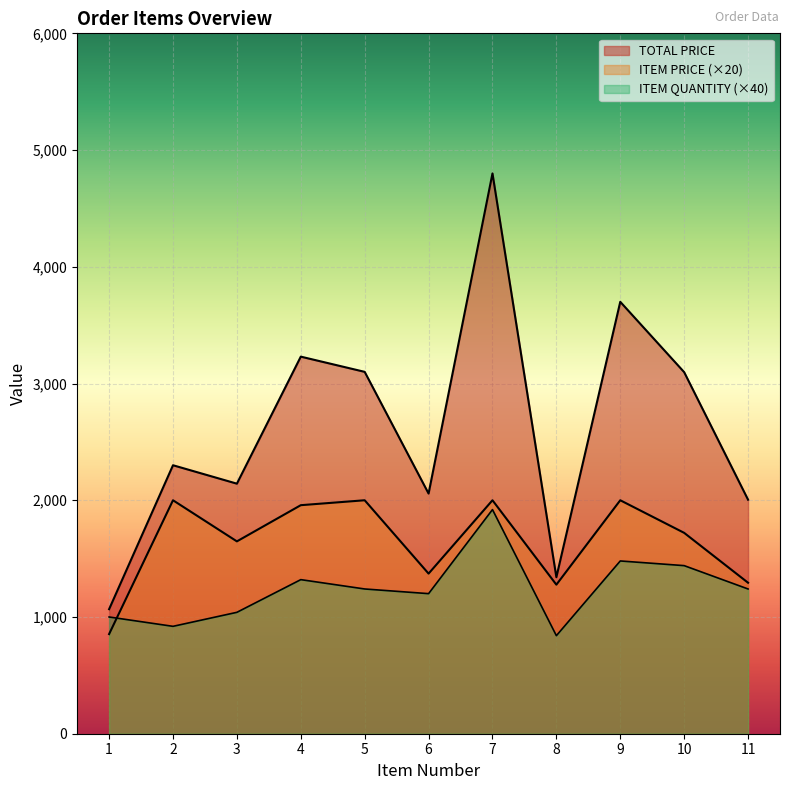

Does the chart display data point markers on the line(s)?

No